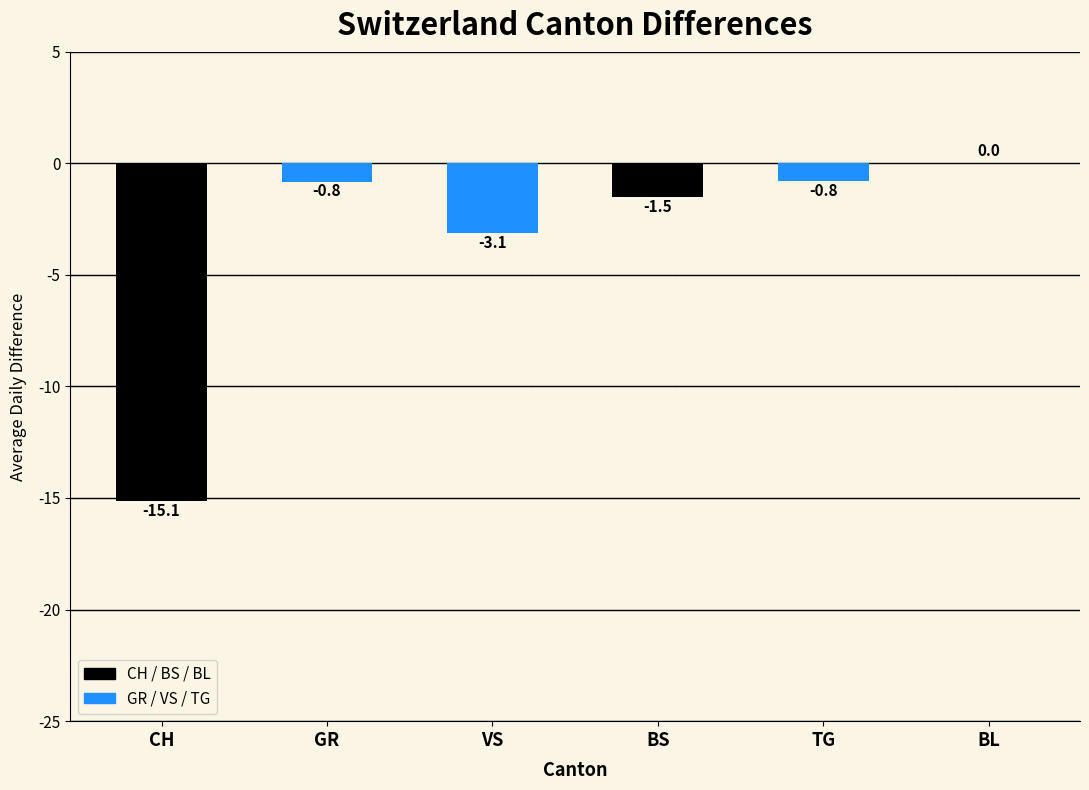

What is the value of the TG bar at the 22nd from the left?

-1